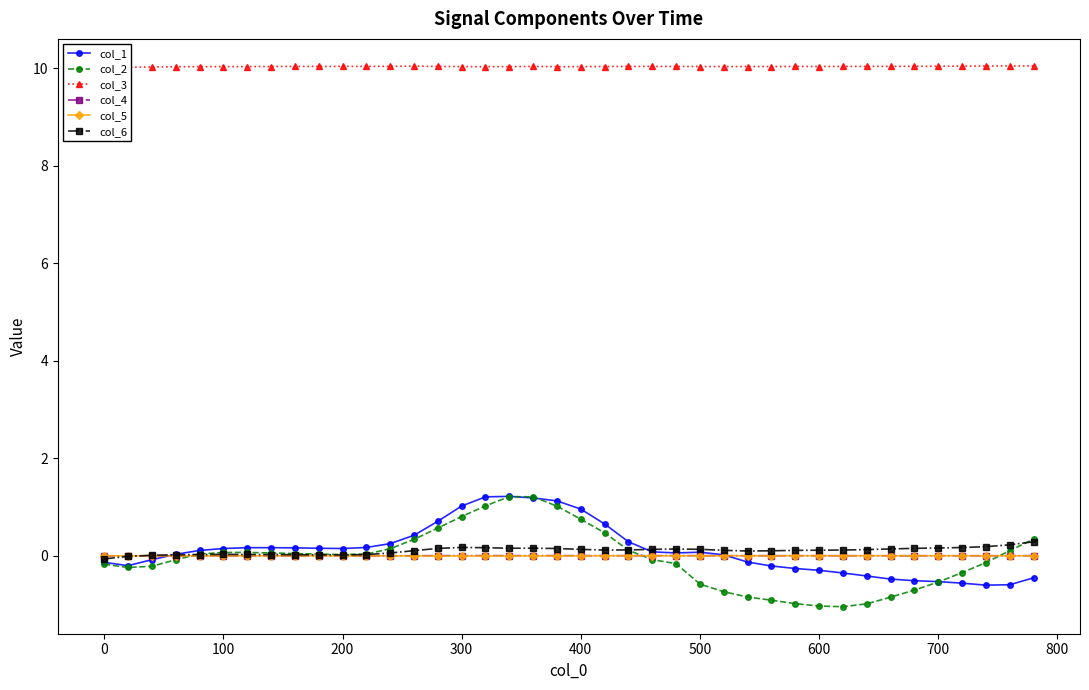

What is the maximum value for col_2?

1.2